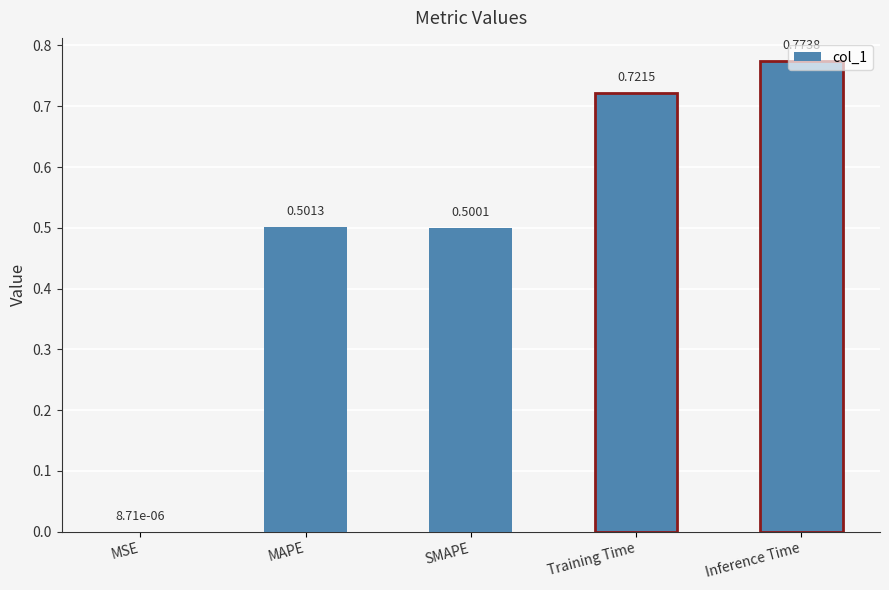

Where is the data nearest to the value 0?

MSE